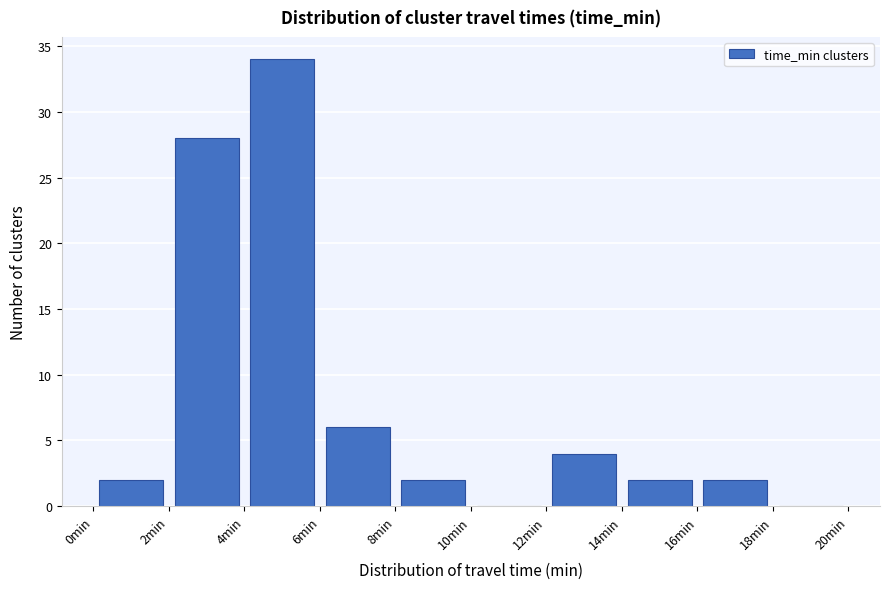

Reading left to right, list every bar in this chart as the range it spans on the x-axis followed by its height. The values are not printed on the chart, so give them approximately, as read against the axis.

0 to 2: 2
2 to 4: 28
4 to 6: 34
6 to 8: 6
8 to 10: 2
10 to 12: 0
12 to 14: 4
14 to 16: 2
16 to 18: 2
18 to 20: 0